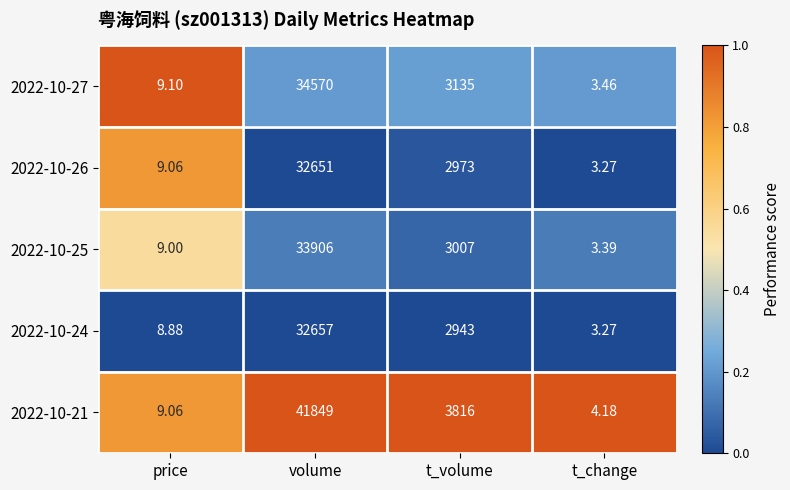

Which series changed the most between t_volume and t_change?

2022-10-21